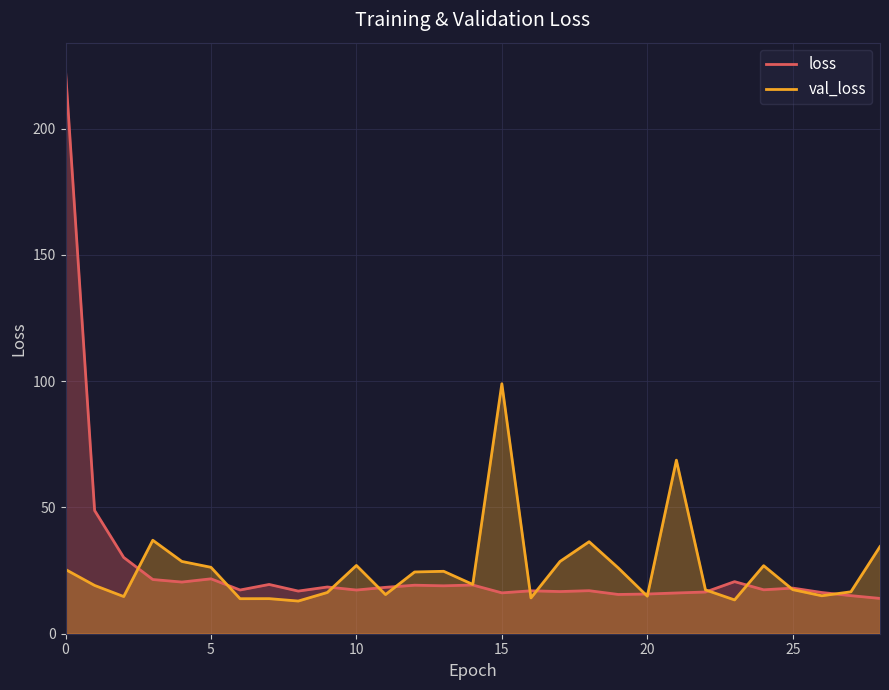

After their last crossing, which series has the higher values: loss or val_loss?

val_loss